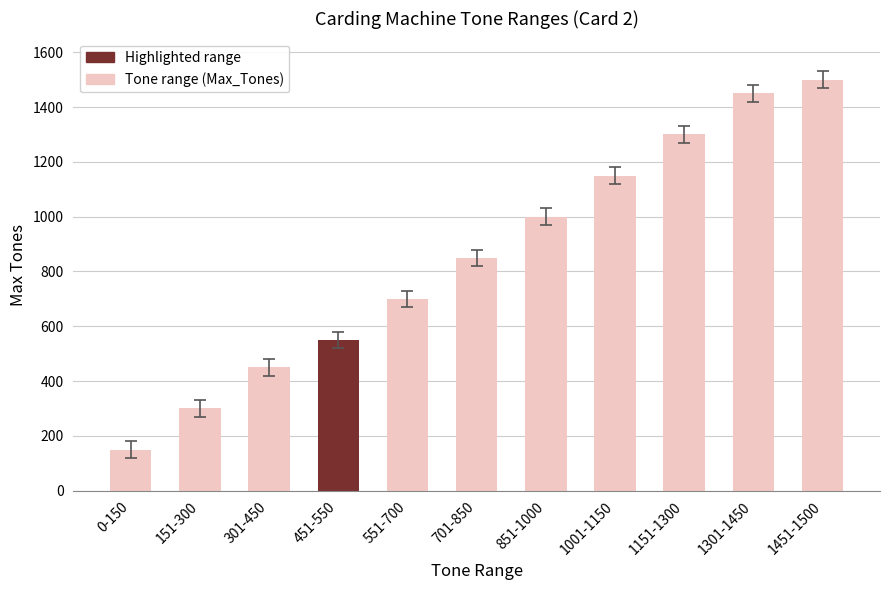

At which label is the value closest to 825?

701-850